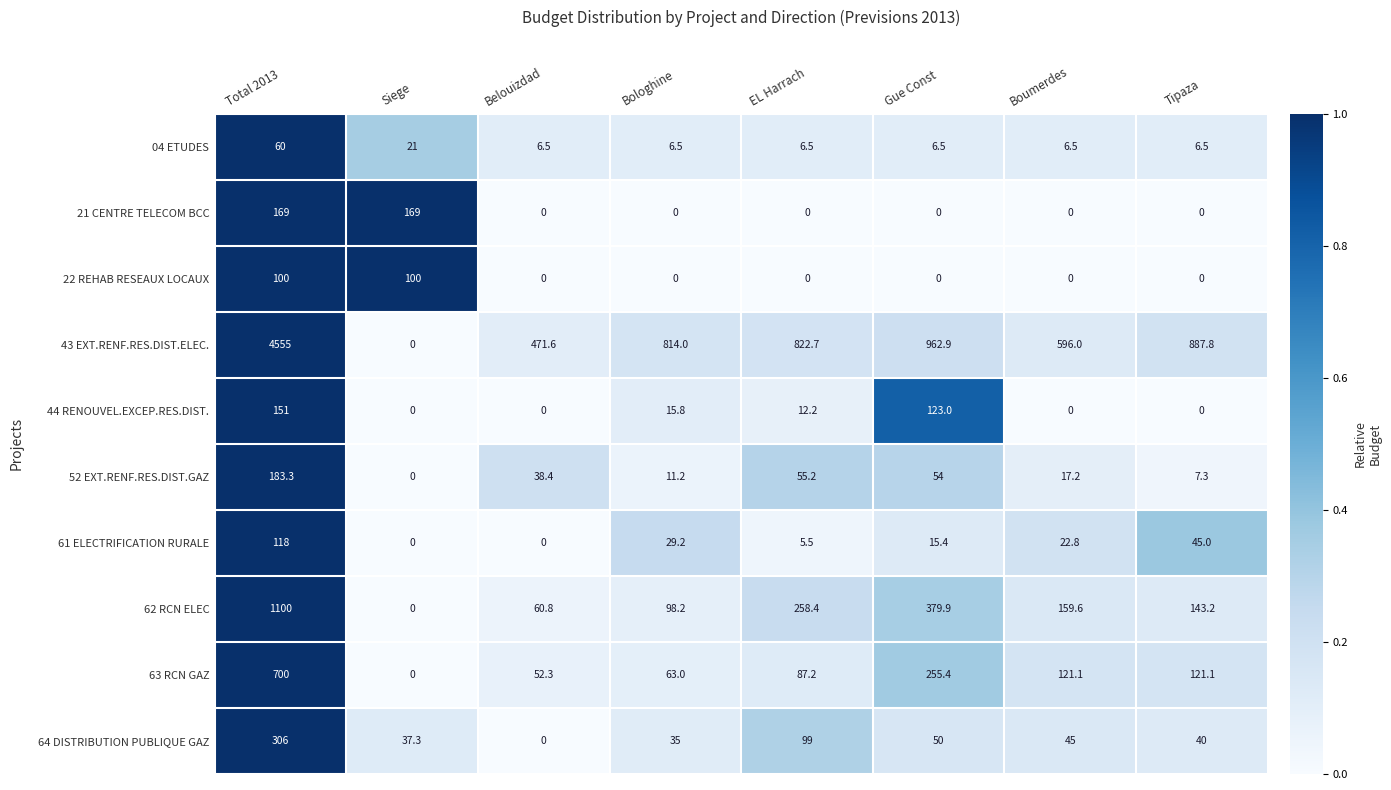

Which series has the largest total across all categories?

43 EXT.RENF.RES.DIST.ELEC.